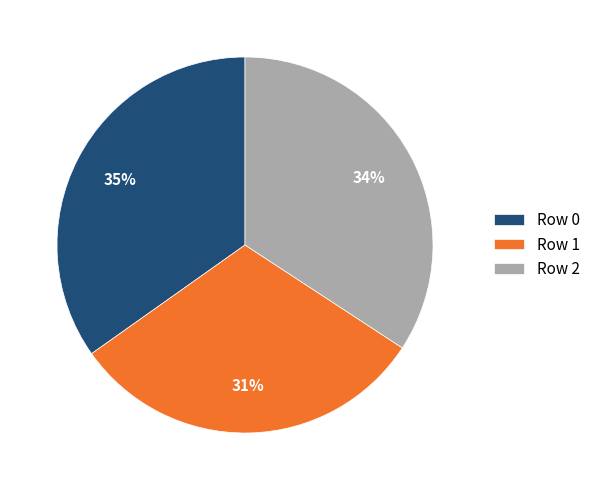

To the nearest percent, what portion does Row 1 represent?

31%